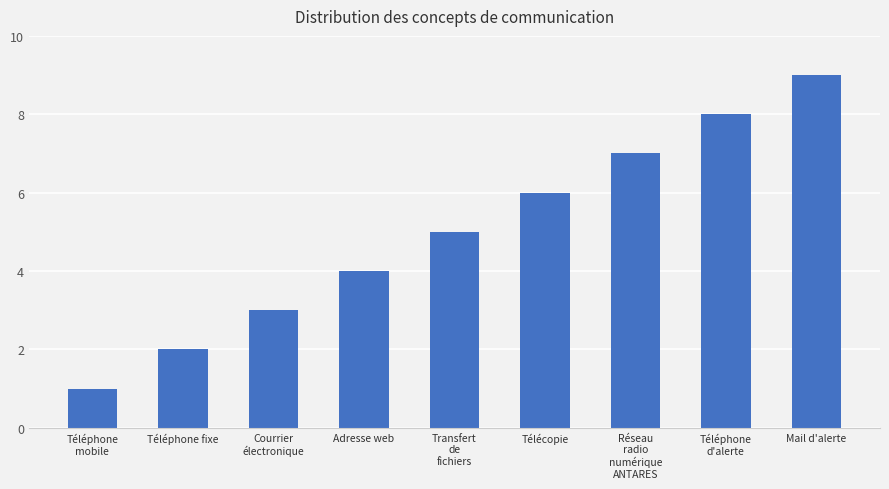

Is it true that the value at Courrier
électronique is 5?

False